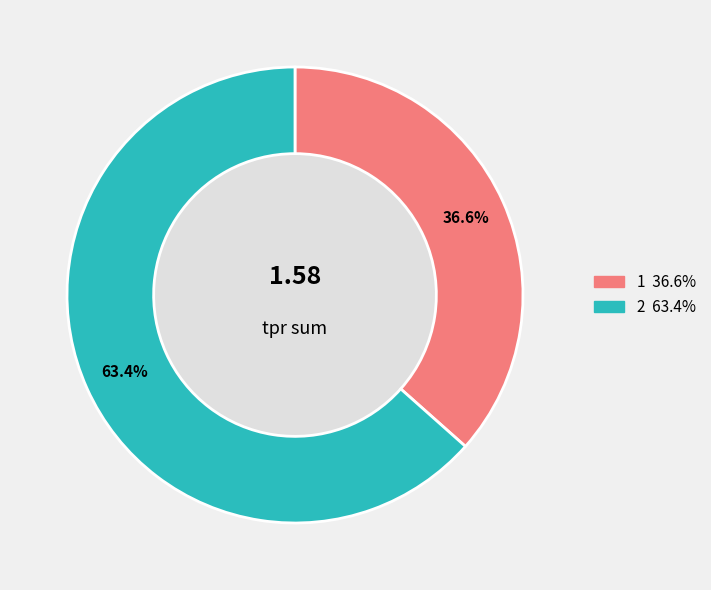

Is there a majority slice in this chart?

Yes